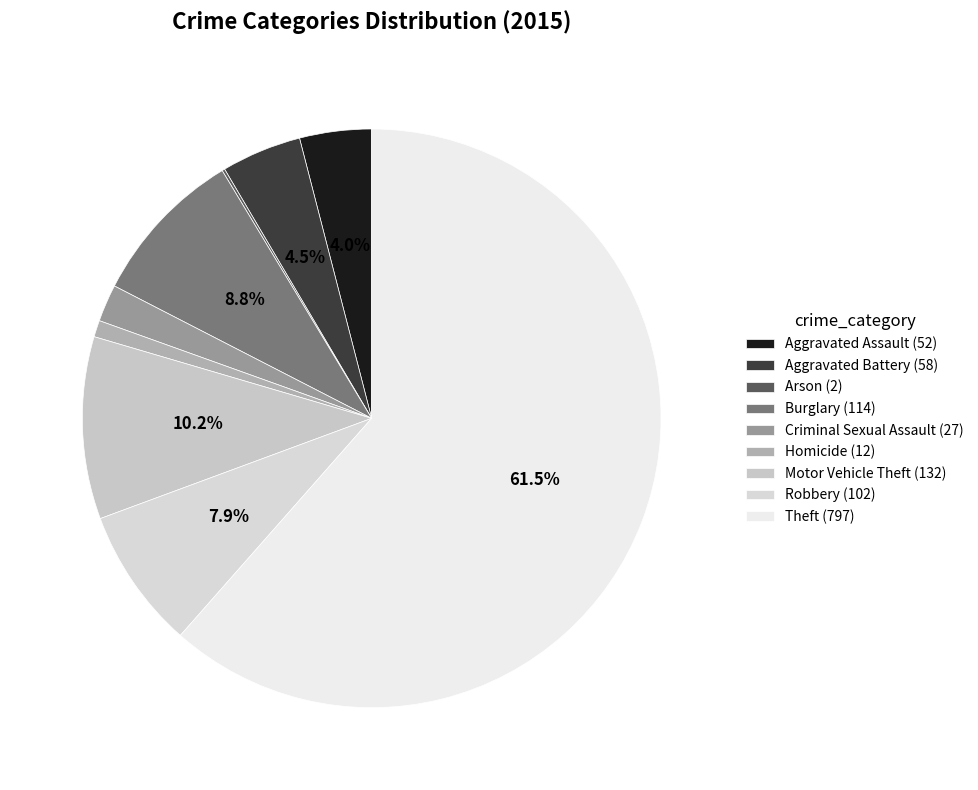

To the nearest percent, what is the average slice percentage?

11%